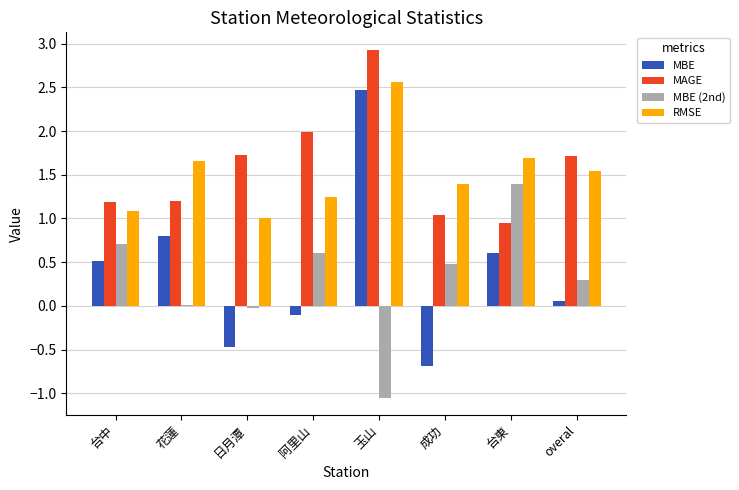

What is the approximate value of MBE at 台東?

0.6